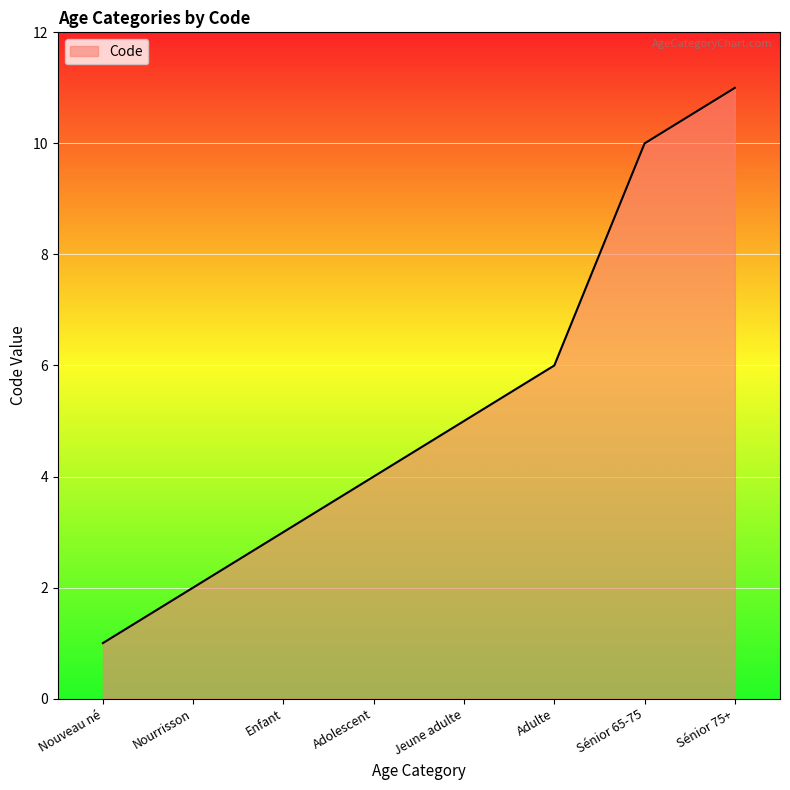

What is the sum of all values?

42